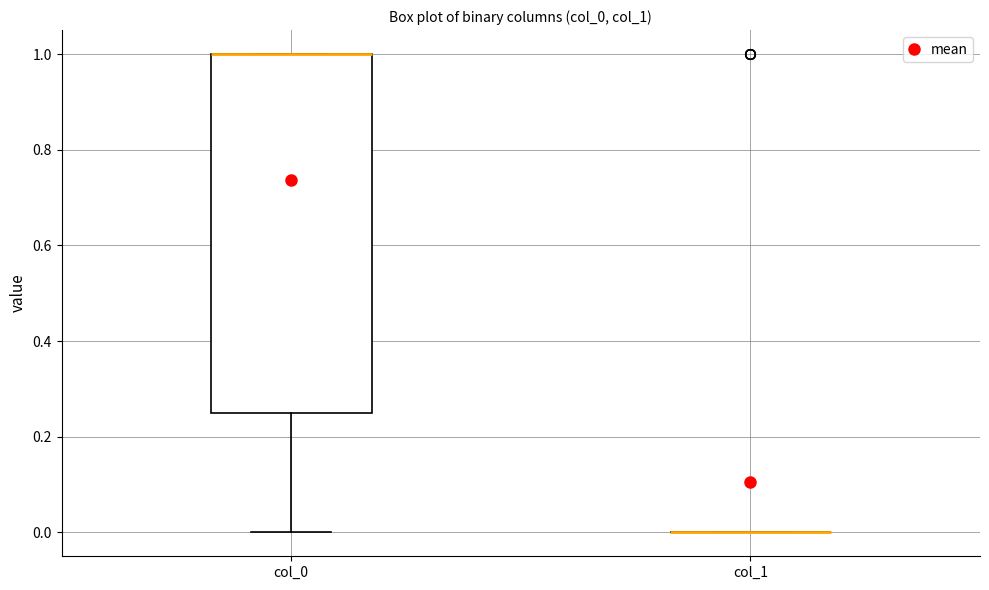

Reading left to right, read every box against the y-axis: the position of its median line, the range the box covers, and the ends of its whiskers. The values are not printed on the chart, so give them approximately, as read against the axis.

col_0: median 1.00 (drawn on the box's upper edge), box 0.26 to 1.00, whiskers 0.00 to 1.00
col_1: box collapsed to a line at 0.00, whiskers 0.00 to 0.00